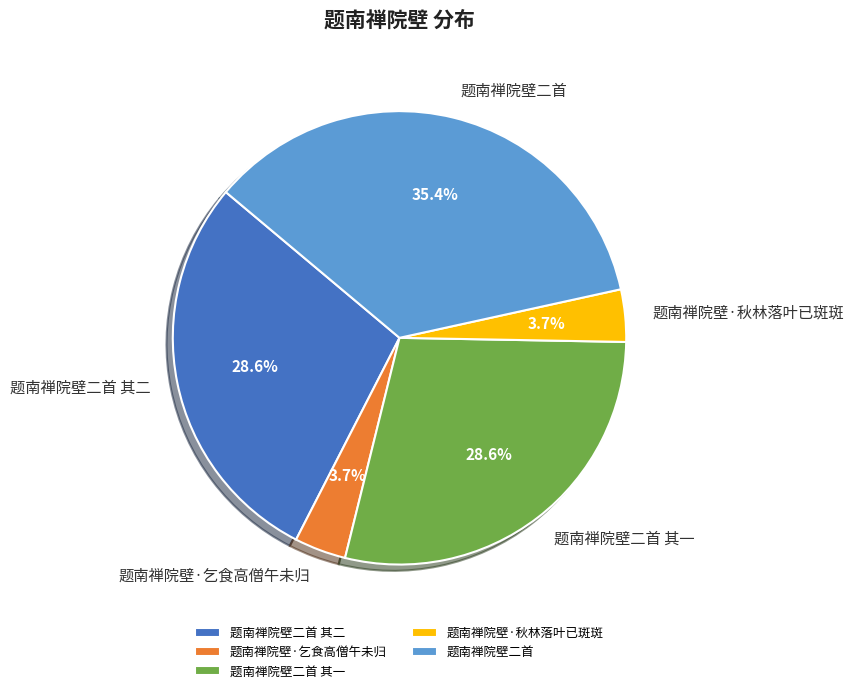

What is the largest slice in the pie chart?

题南禅院壁二首